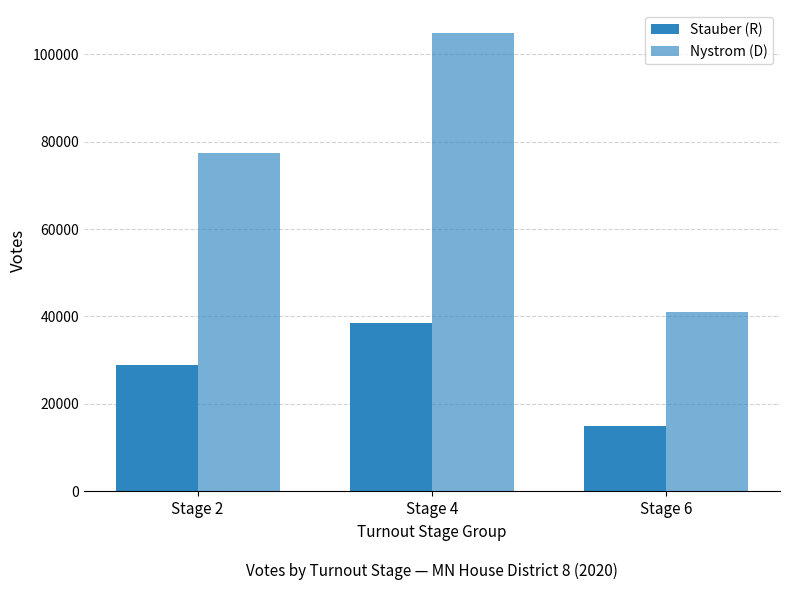

At how many categories does at least one series exceed 59317?

2